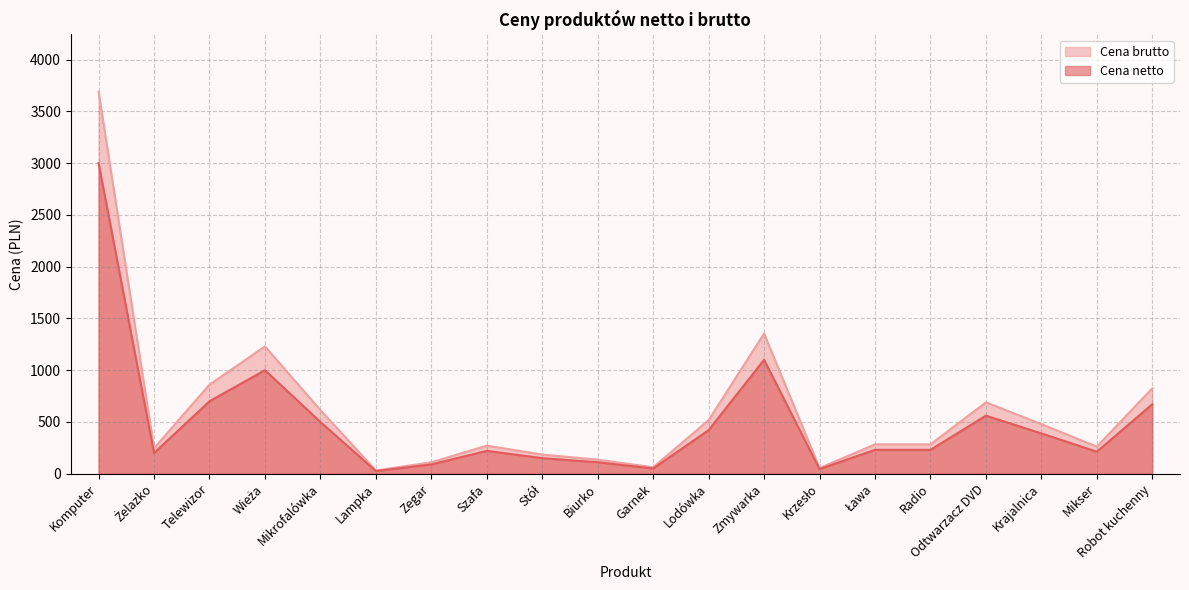

What is the average value of the Cena netto series?

494.7